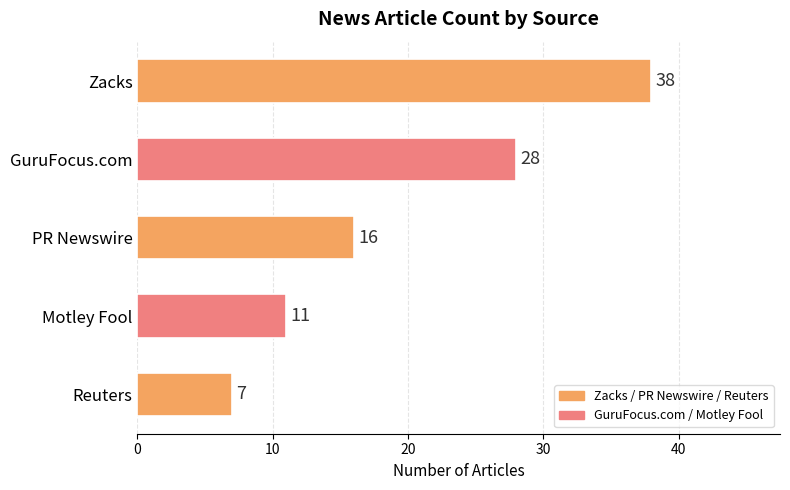

What is the maximum value shown in the chart?

38